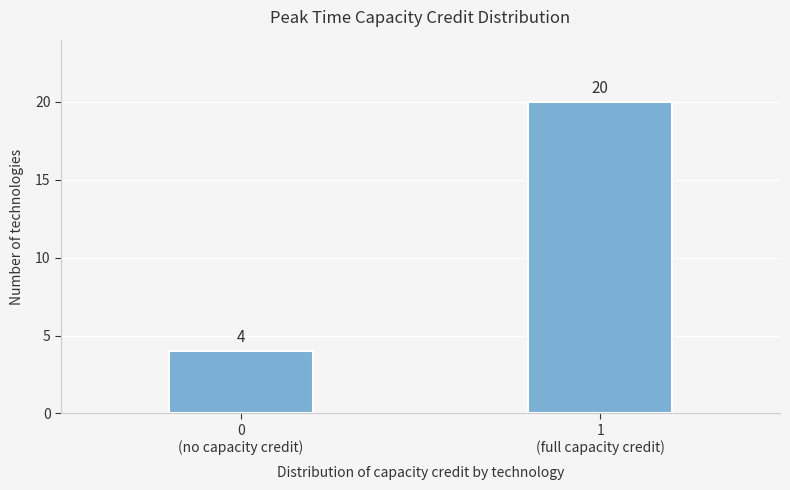

Reading left to right, extract all data points from this chart.

4	20